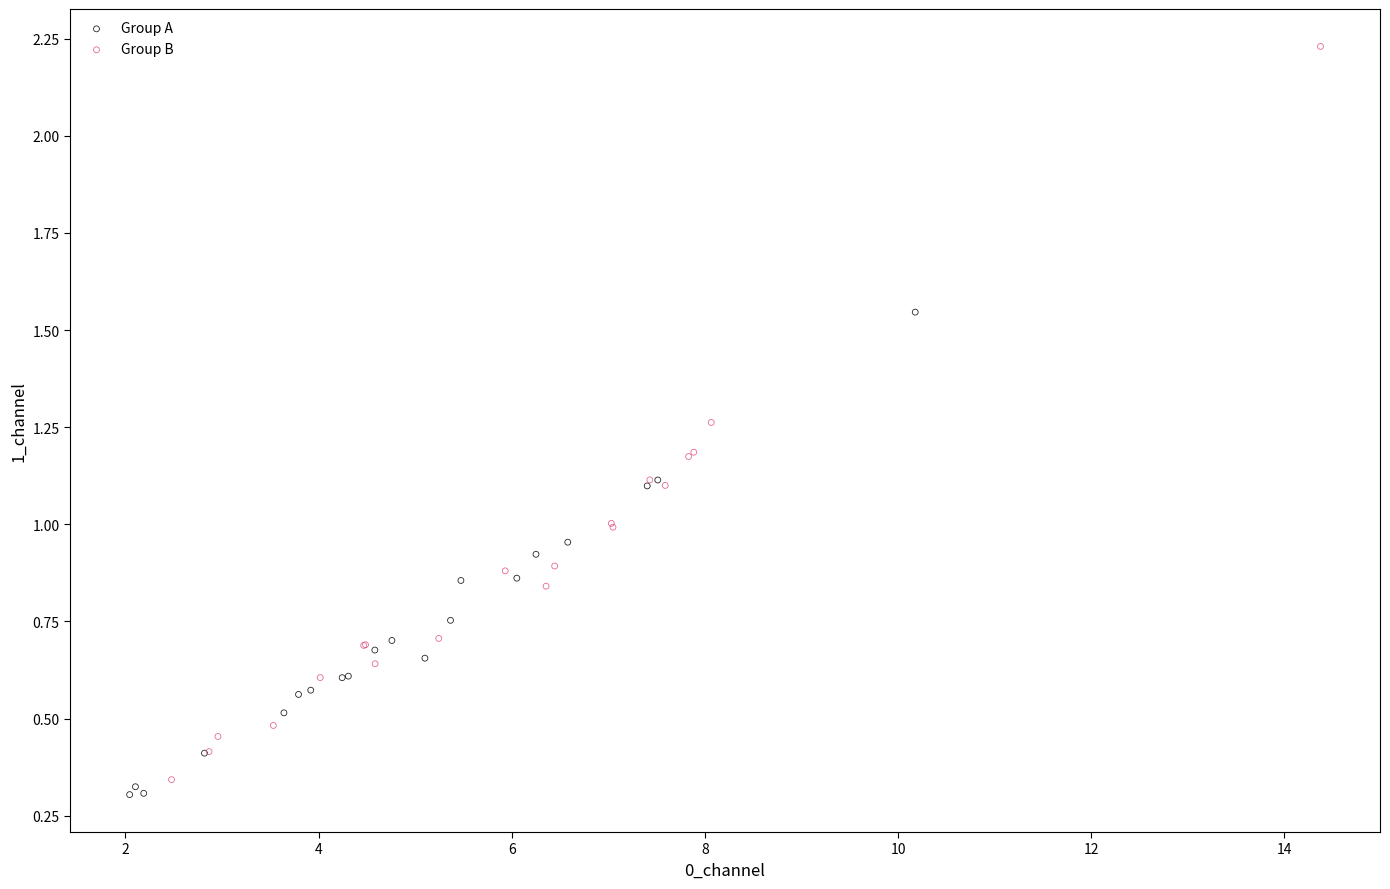

Which series reaches the maximum Y coordinate?

Group B